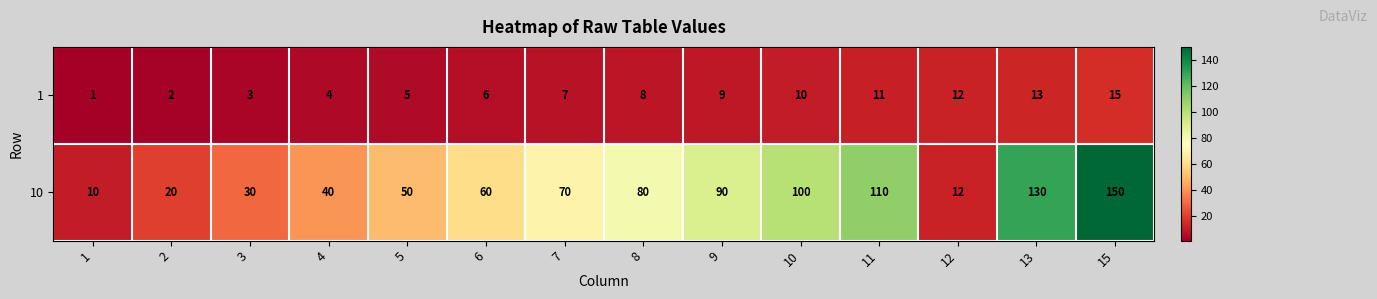

Which series has the largest total across all categories?

10